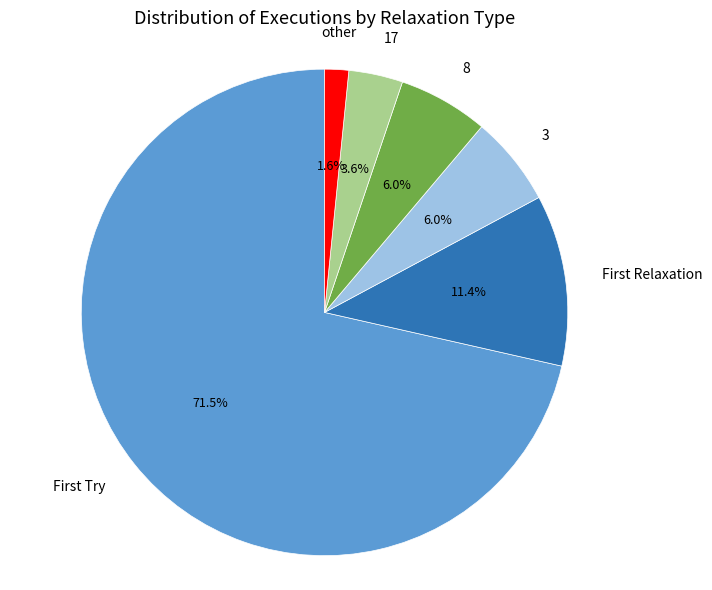

To the nearest percent, what percentage of the pie is 8?

6%